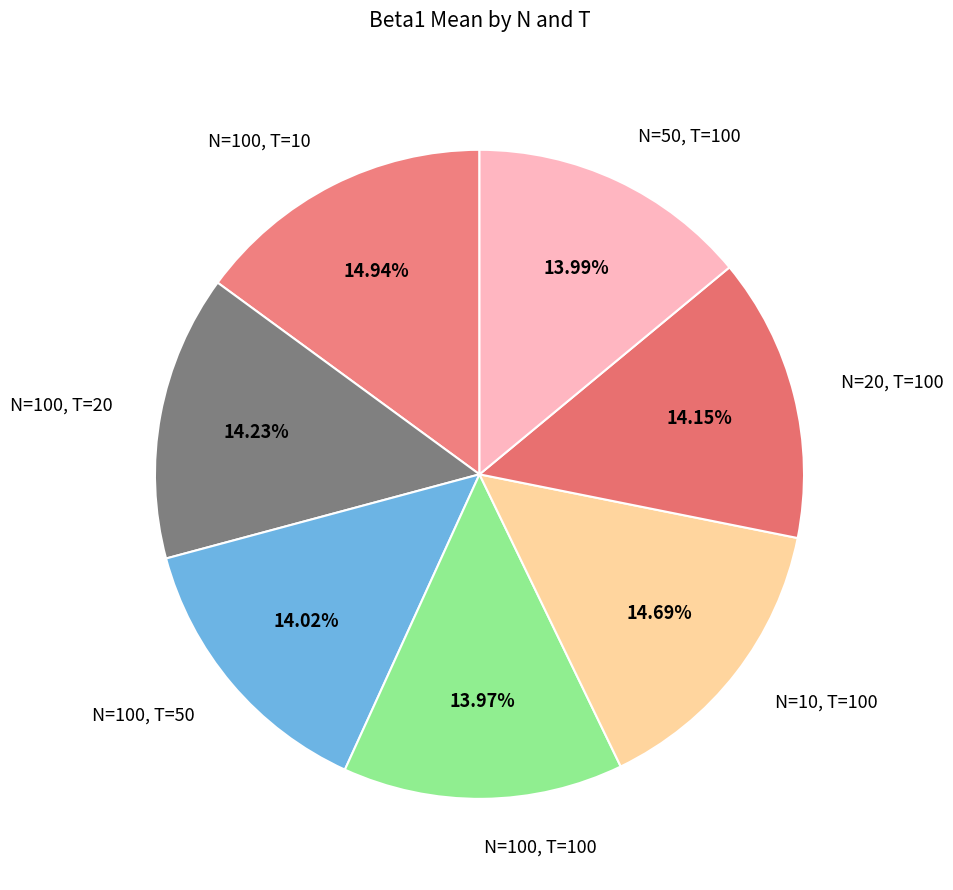

Is there any slice that represents more than half of the pie?

No